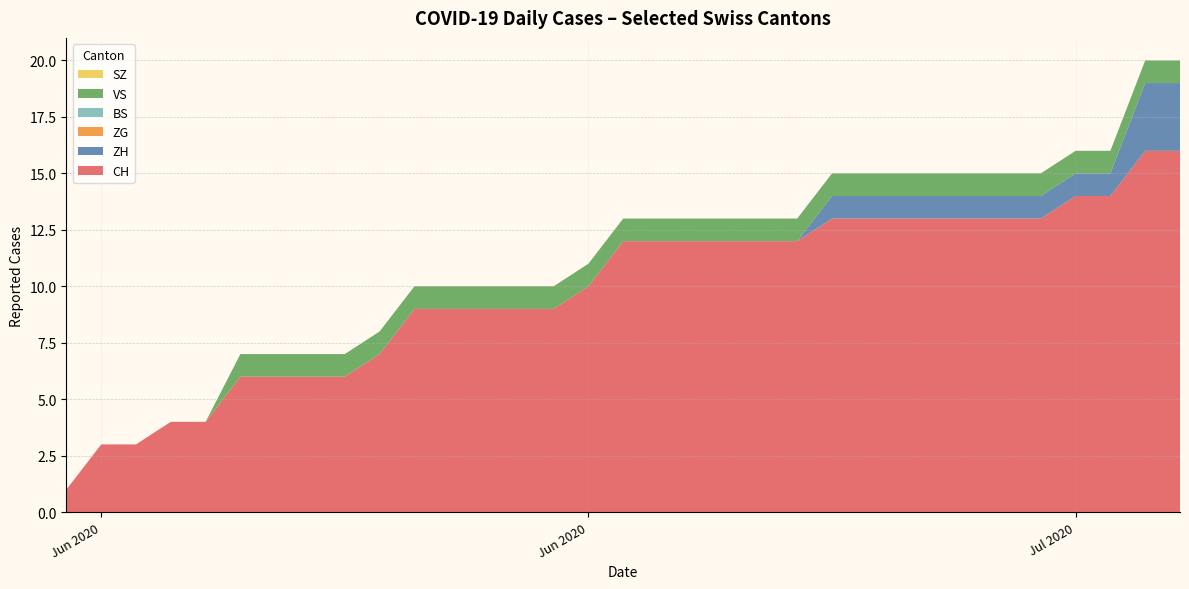

Does the chart have visible grid lines?

Yes